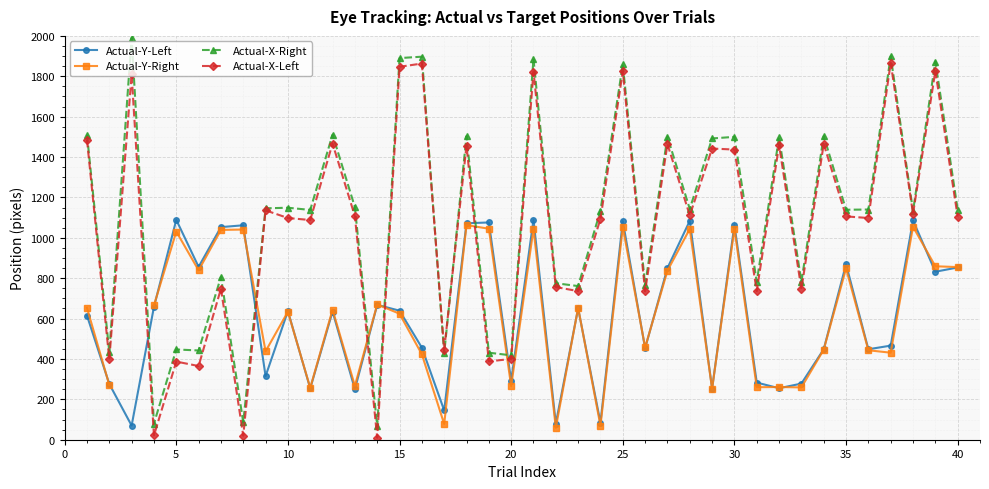

How many interior local valleys does the Actual-X-Right series have?

15